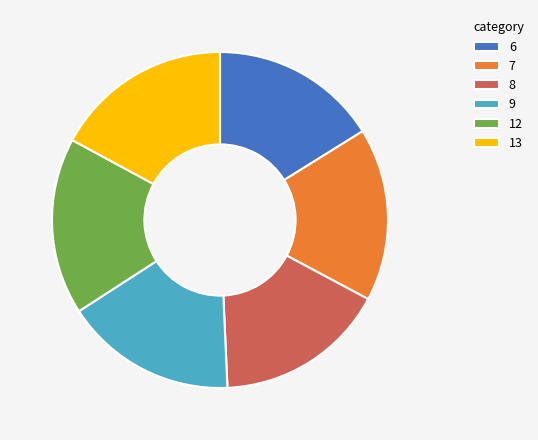

The 13 slice represents 17% of the pie. True or false?

True